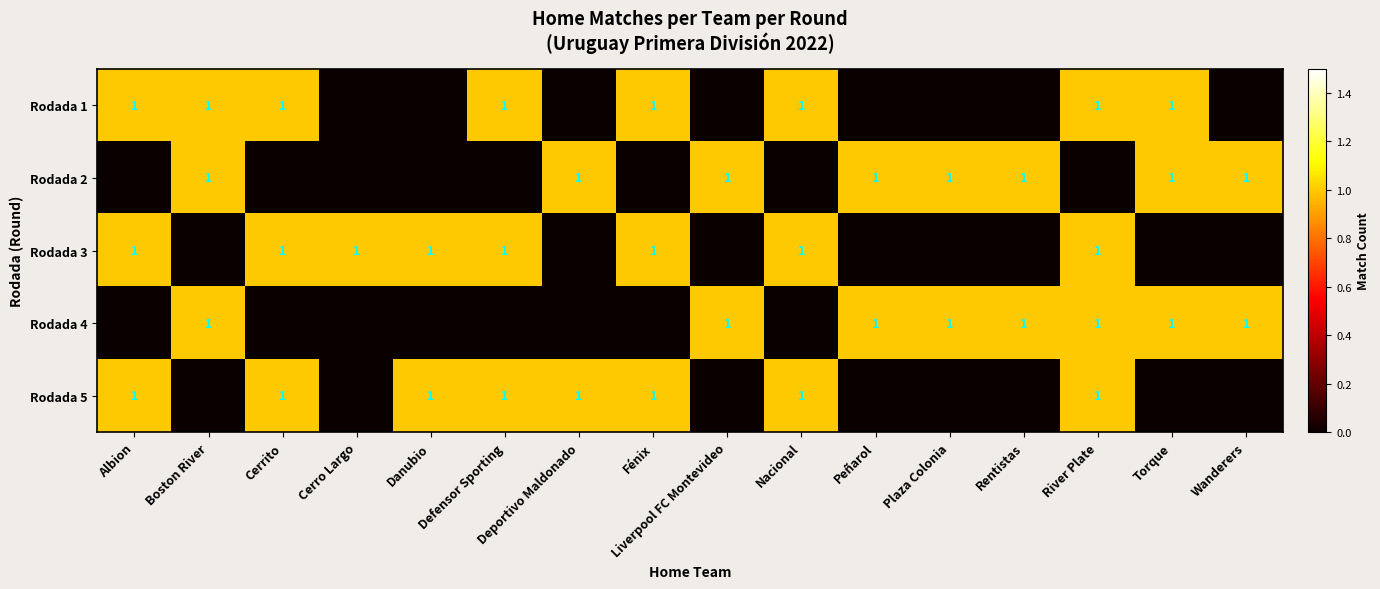

How many values in the Rodada 3 series are below 1?

8